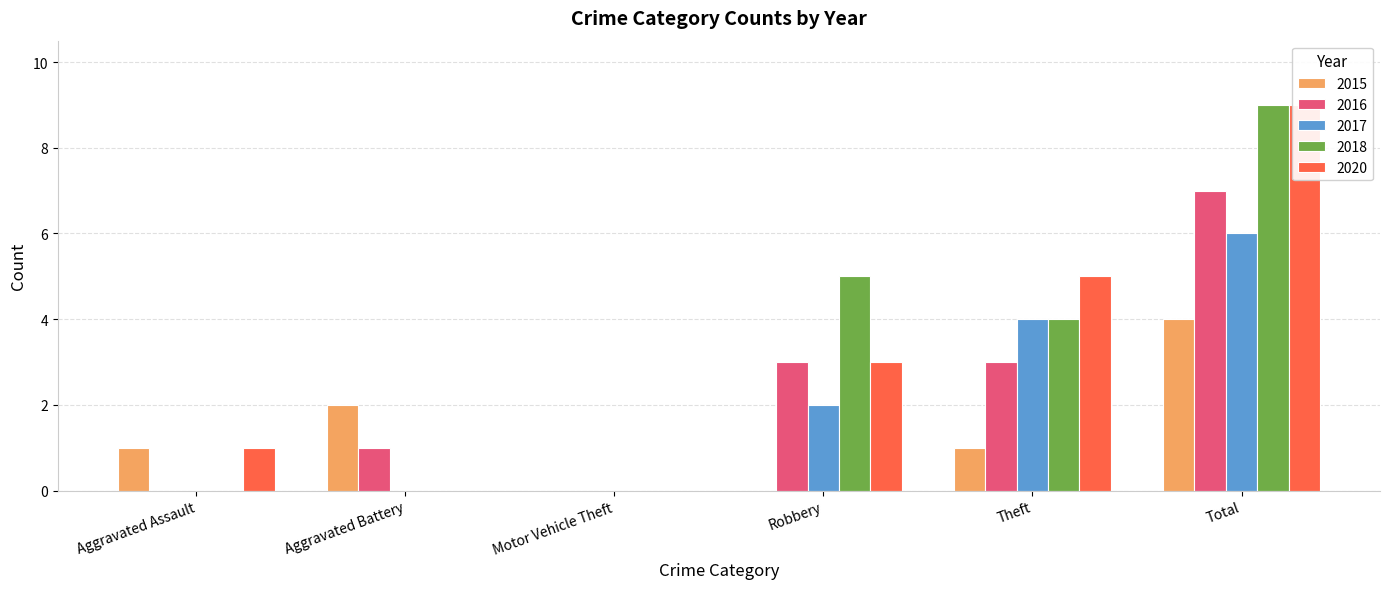

Reading left to right, extract all data points from this chart.

2015: 1	2	0	0	1	4
2016: 0	1	0	3	3	7
2017: 0	0	0	2	4	6
2018: 0	0	0	5	4	9
2020: 1	0	0	3	5	9